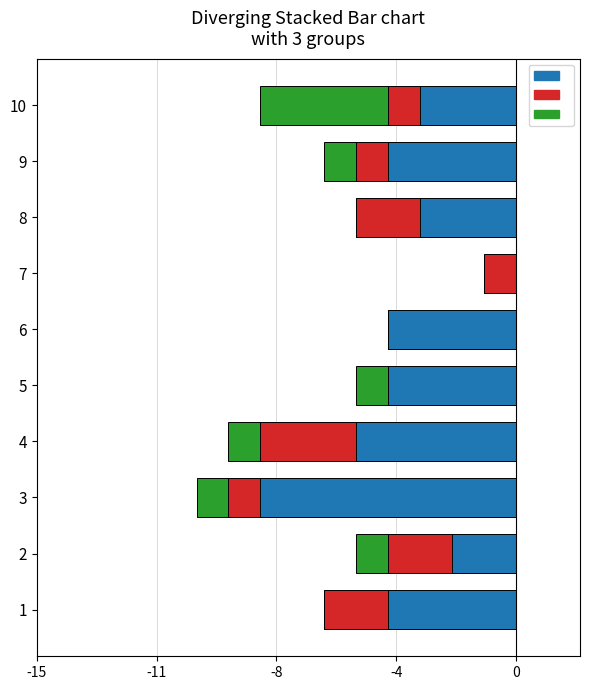

How many positive values does the Aggravated Battery series have?

8